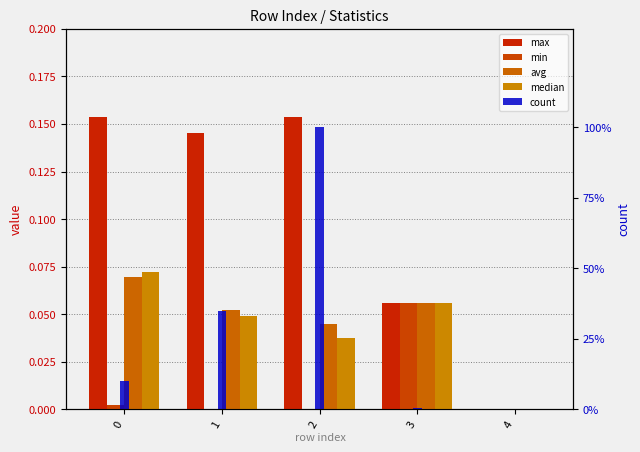

Between 0 and 3, which series saw the biggest shift?

count